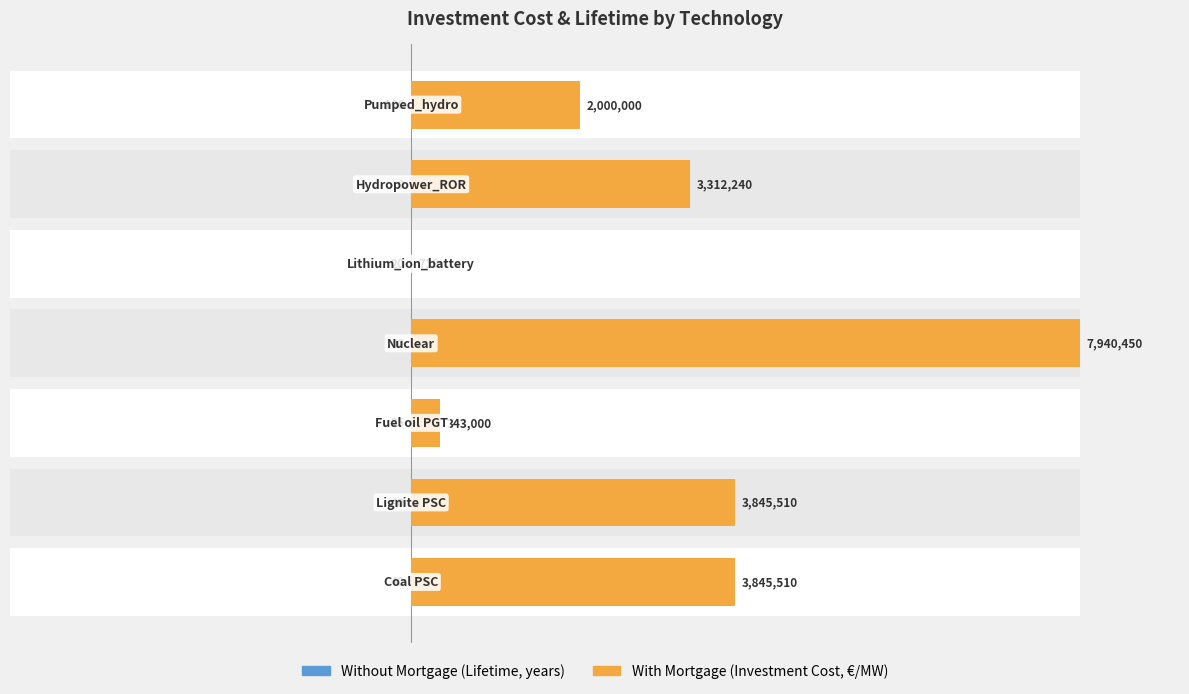

What are all the series names shown in the legend?

Without Mortgage, With Mortgage